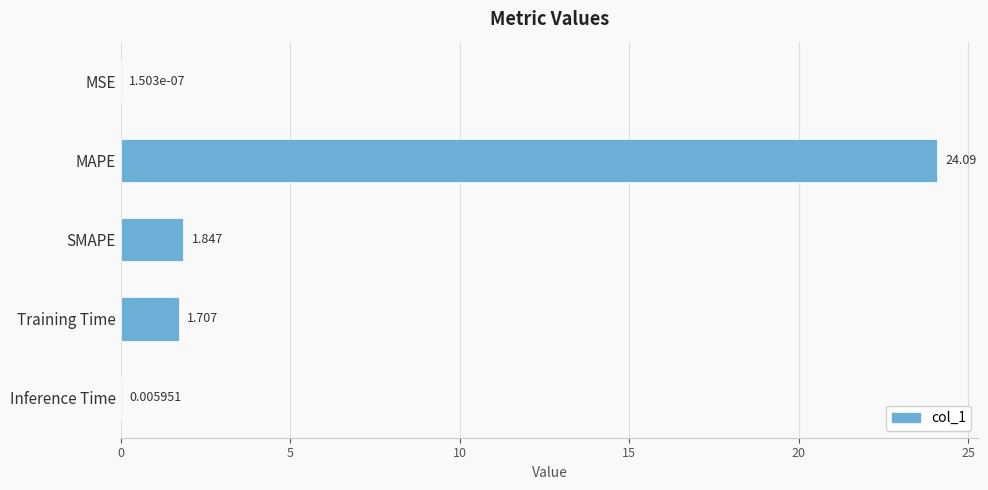

At which category does the chart reach its peak across all series?

MAPE